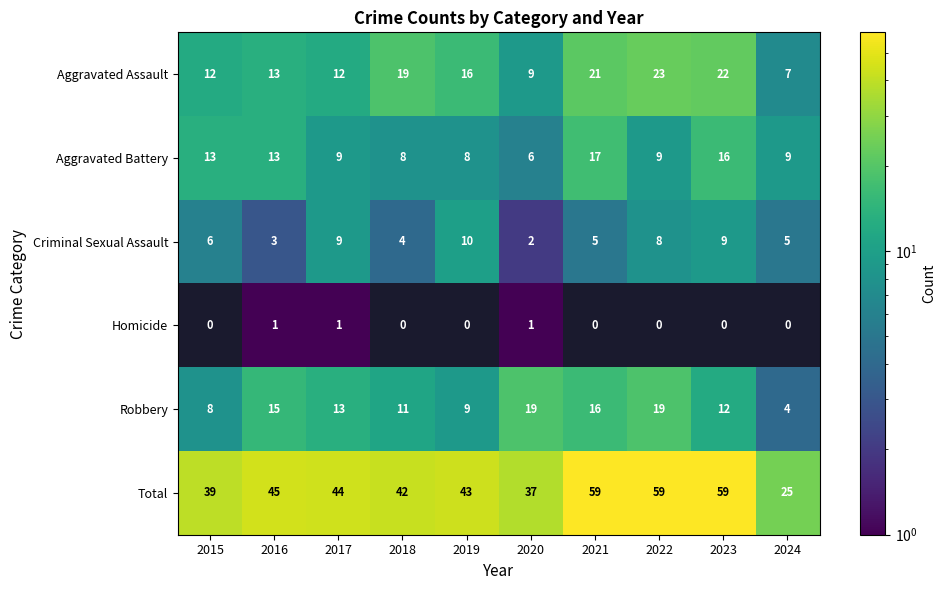

At which label does Robbery first exceed 13?

2016